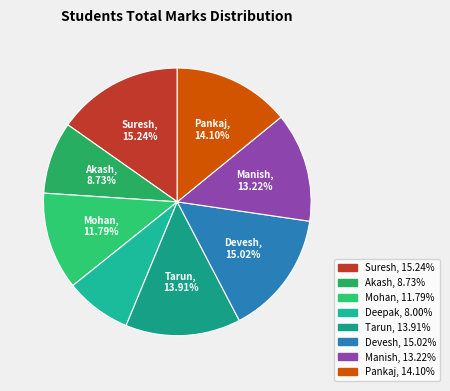

The Akash slice represents 9% of the pie. True or false?

True